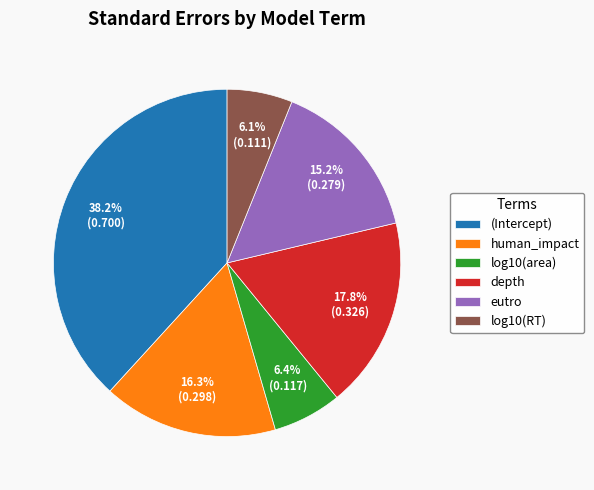

Between log10(area) and (Intercept), which is larger?

(Intercept)